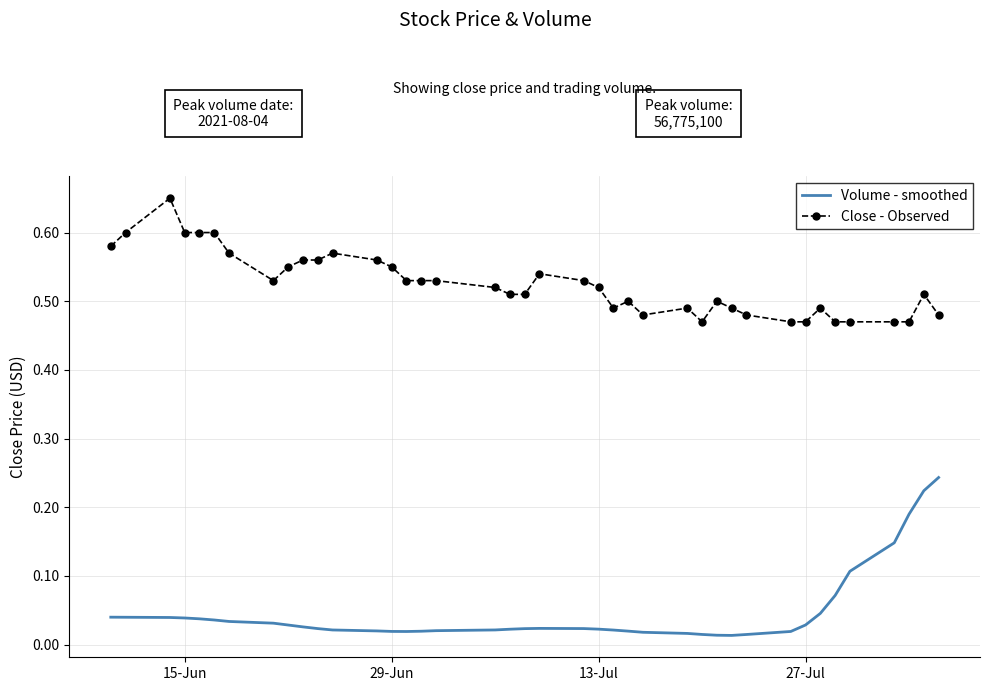

True or false: Close - Observed and Volume - smoothed intersect in this chart.

False